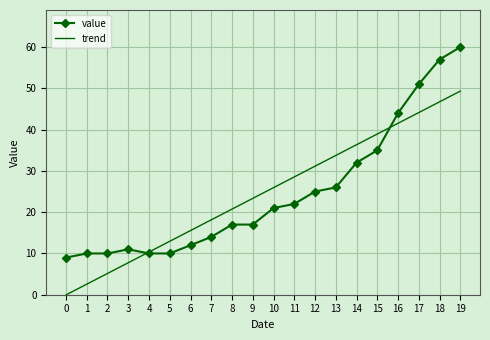

True or false: value and trend intersect in this chart.

True